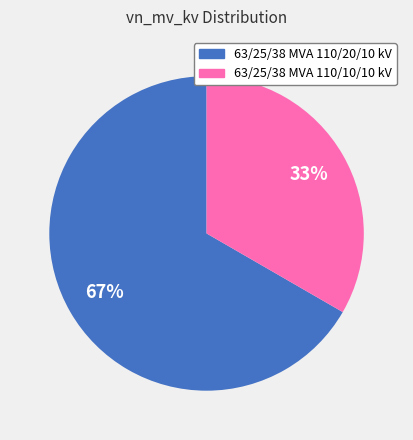

To the nearest percent, what portion does 63/25/38 MVA 110/10/10 kV represent?

33%